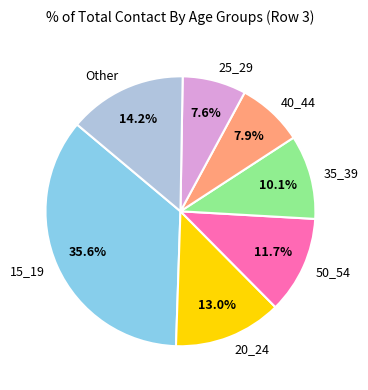

How many slices are in this pie chart?

7